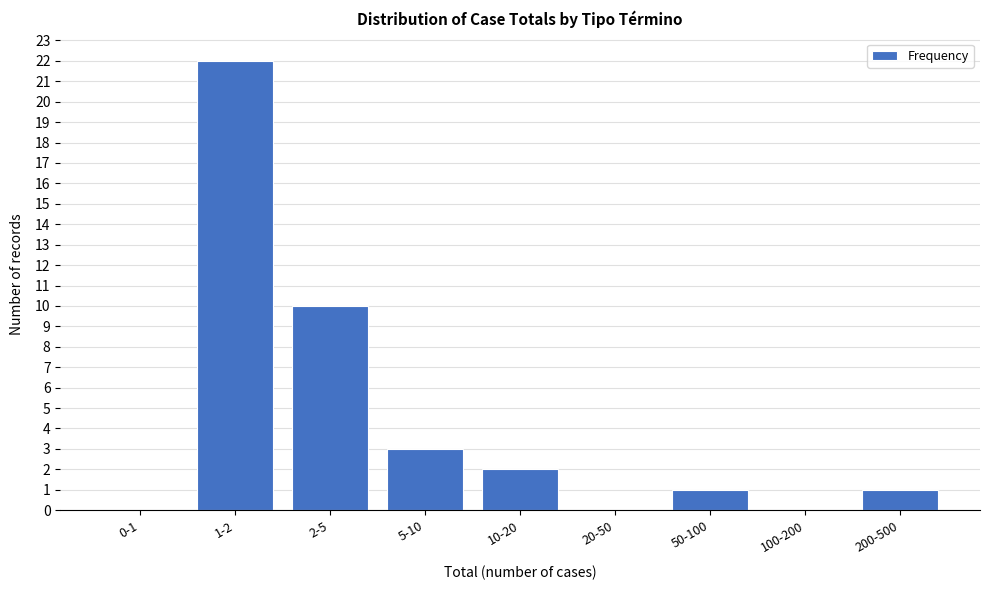

Reading right to left, list all the values displayed in this chart.

200-500=1	100-200=0	50-100=1	20-50=0	10-20=2	5-10=3	2-5=10	1-2=22	0-1=0